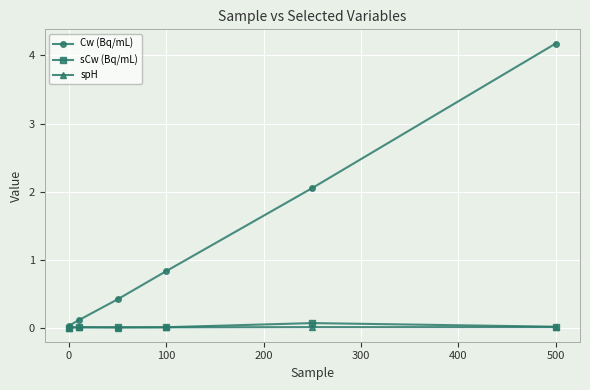

Rank the series by their maximum value, from highest to lowest.

Cw (Bq/mL), sCw (Bq/mL), spH